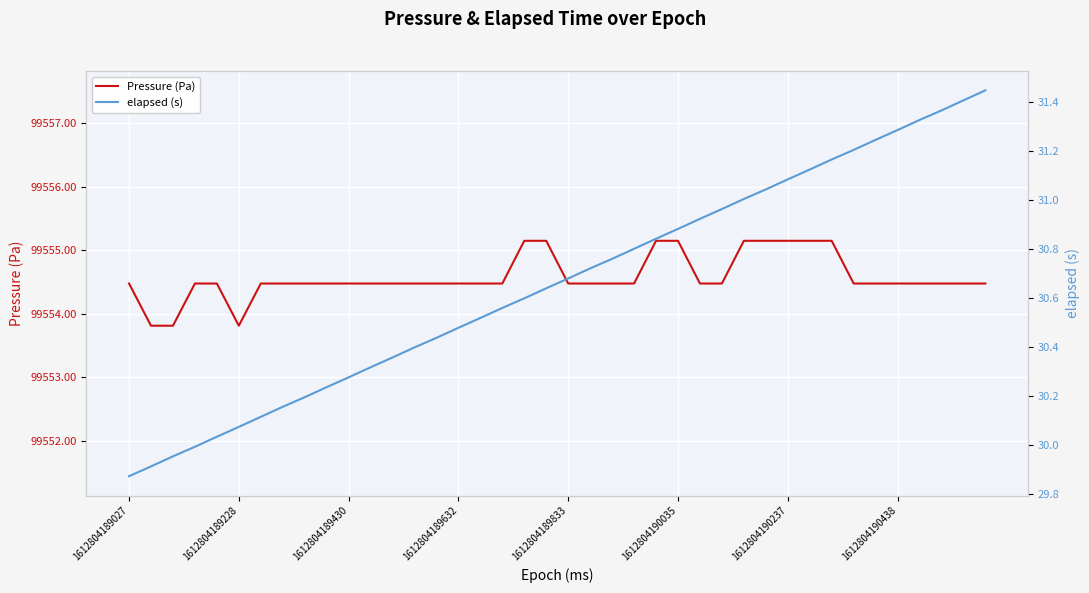

Does the chart display data point markers on the line(s)?

No